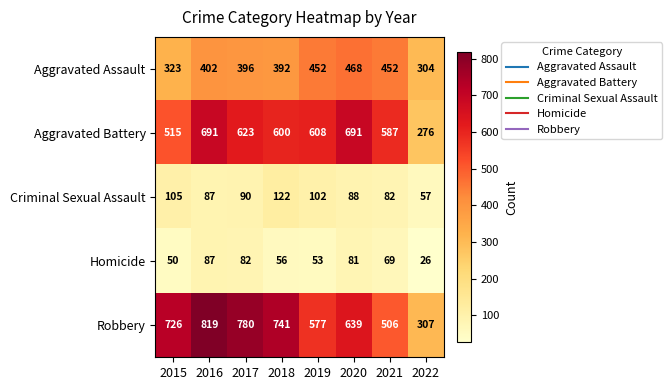

Which series has the largest range (max minus min)?

Robbery